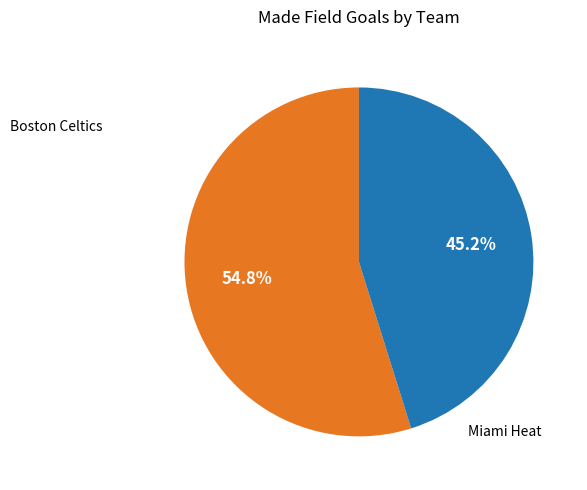

Does any single category account for the majority?

Yes